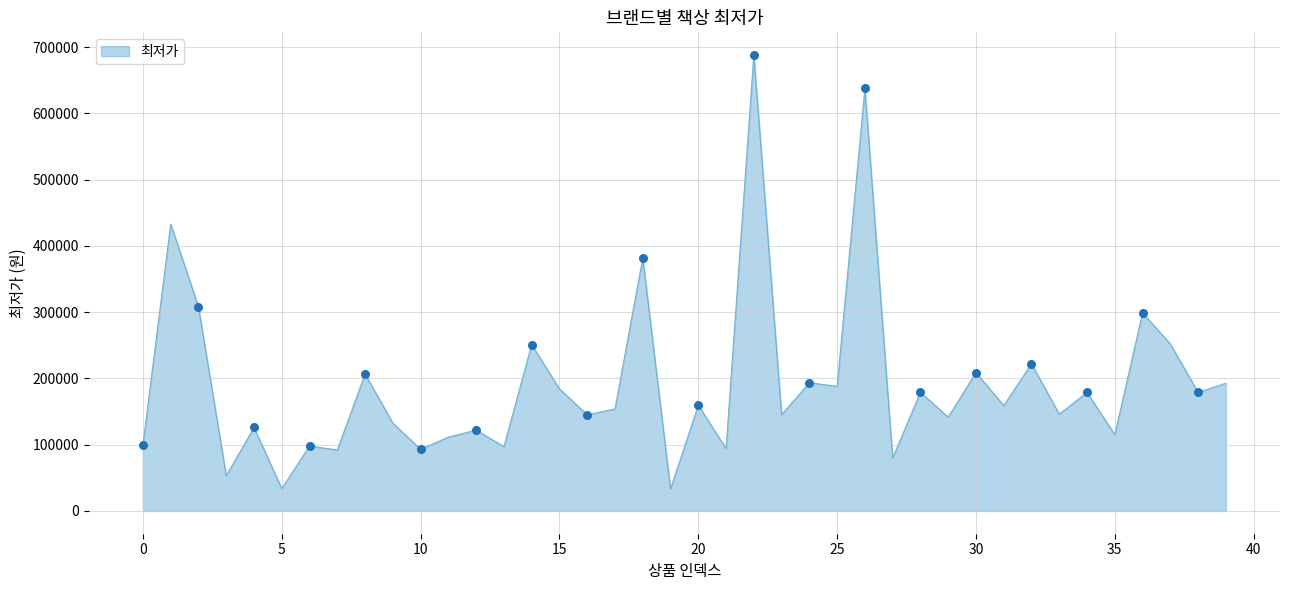

What is the difference between the maximum and minimum values?

654790